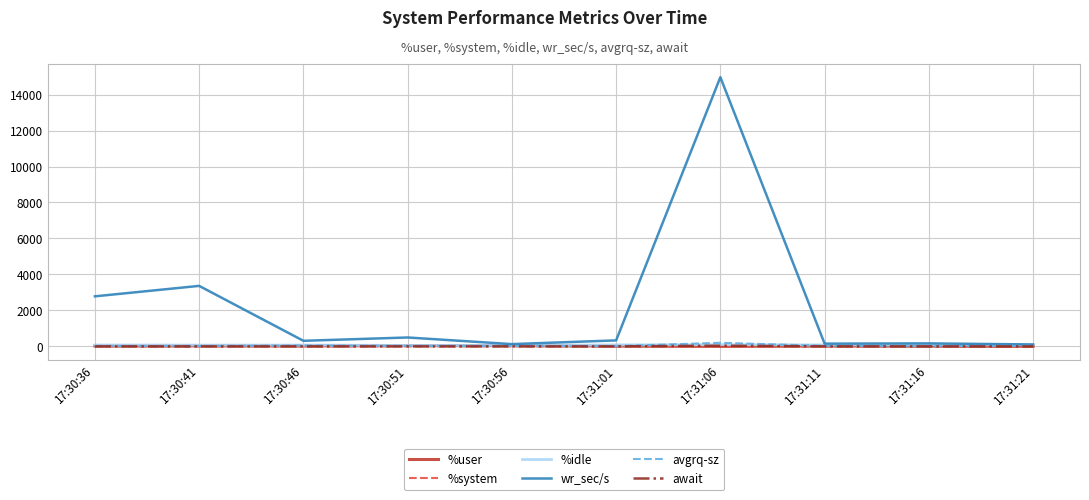

At which category is the sum across all series the highest?

17:31:06